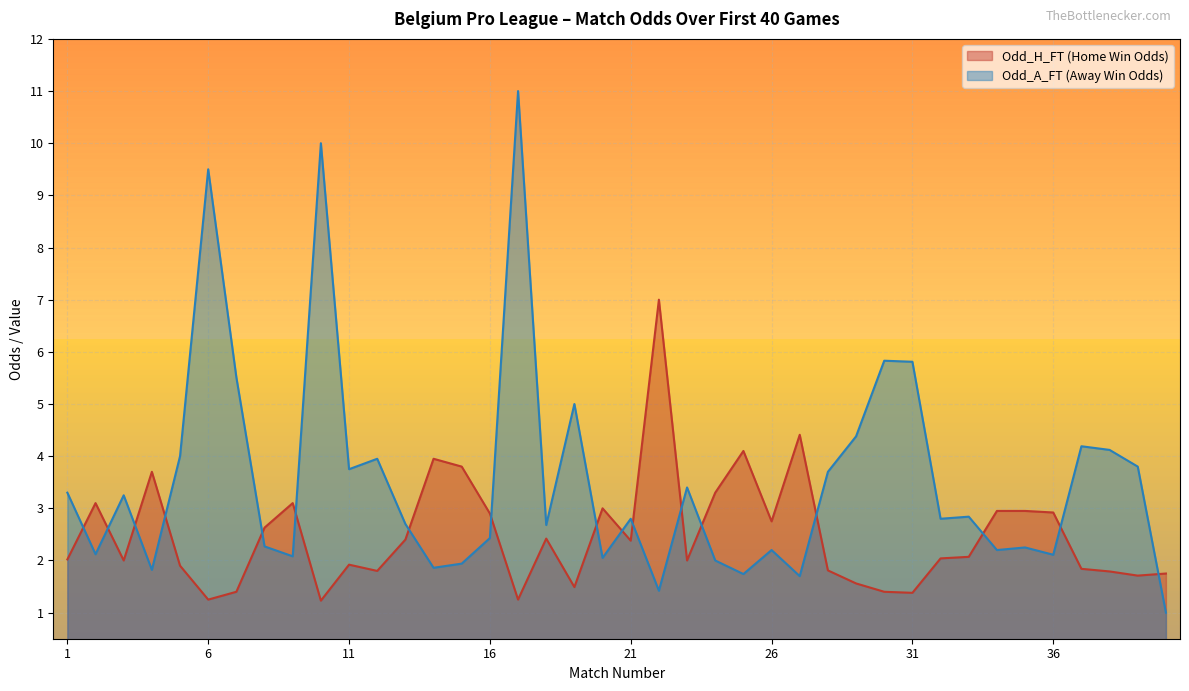

Is it true that Odd_A_FT equals 2.2 at 30?

False